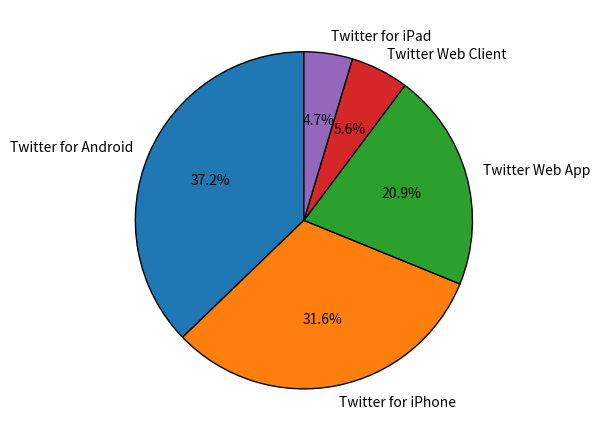

Which has a higher value, Twitter Web Client or Twitter Web App?

Twitter Web App